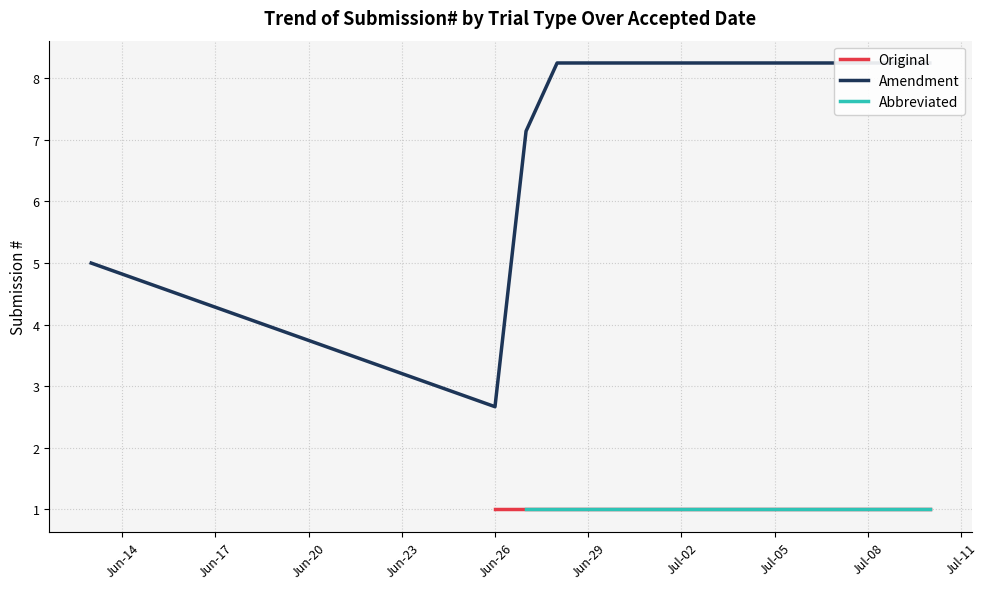

What is the minimum value shown in the chart?

1.0